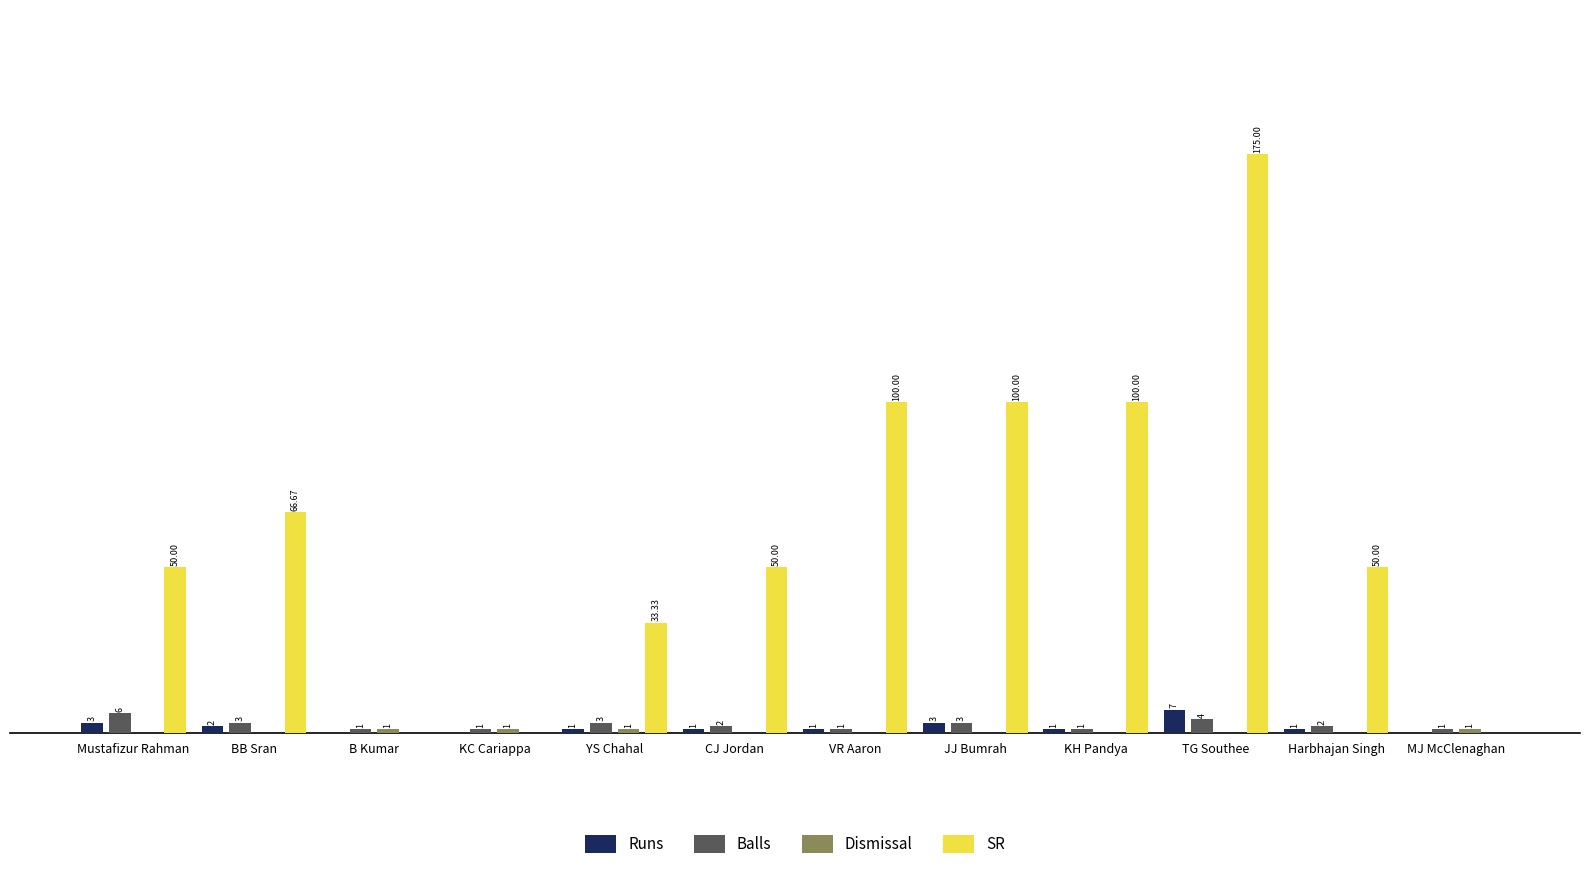

At which category is the sum across all series the highest?

TG Southee